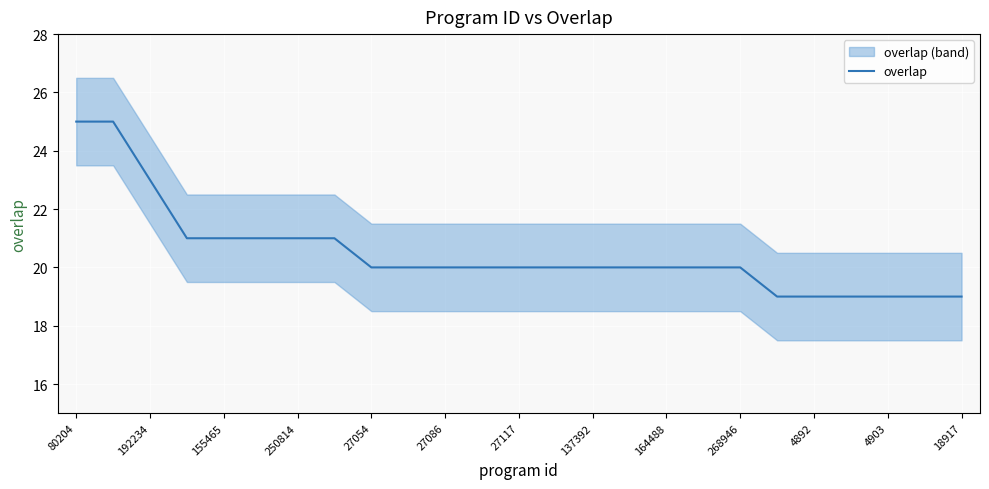

What is the maximum value for overlap?

25